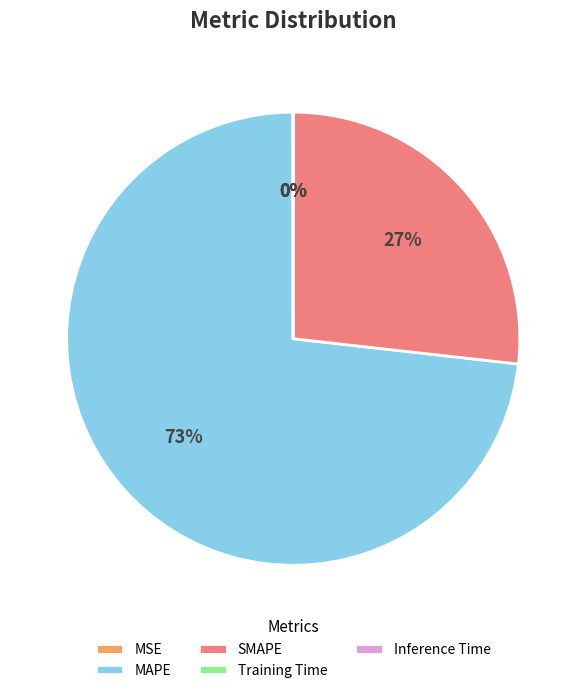

Is the sum of MAPE and SMAPE greater than half?

Yes